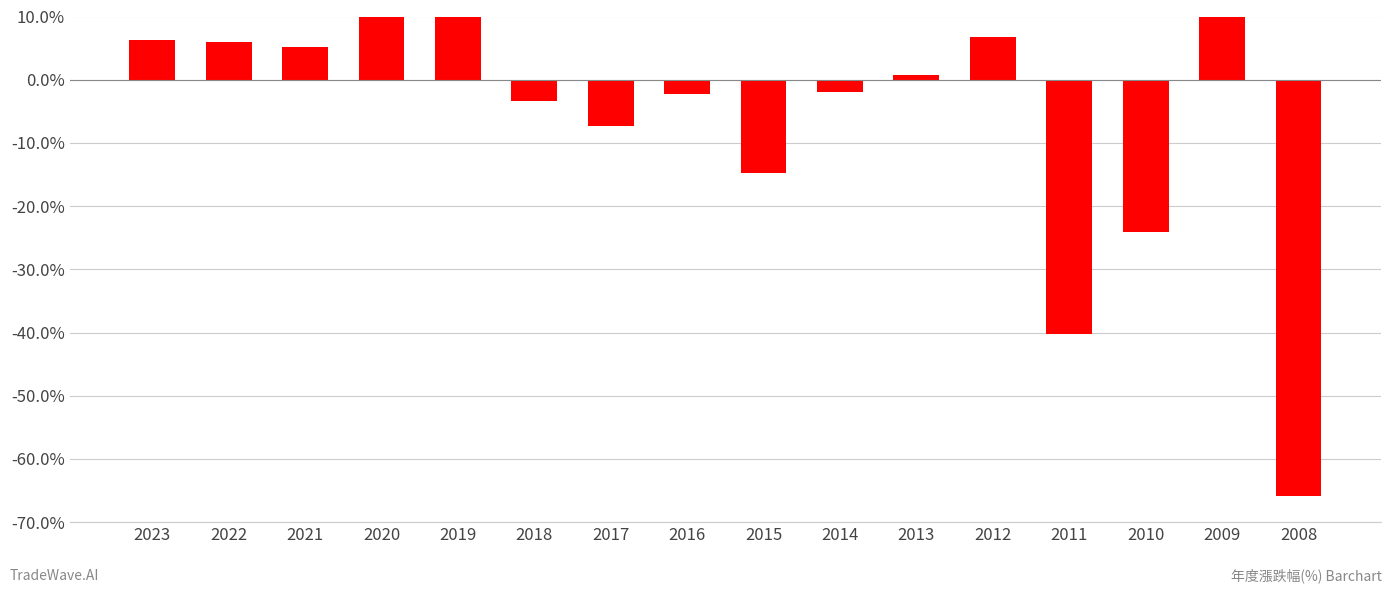

What is the change in value from 2018 to 2012?

+10.0